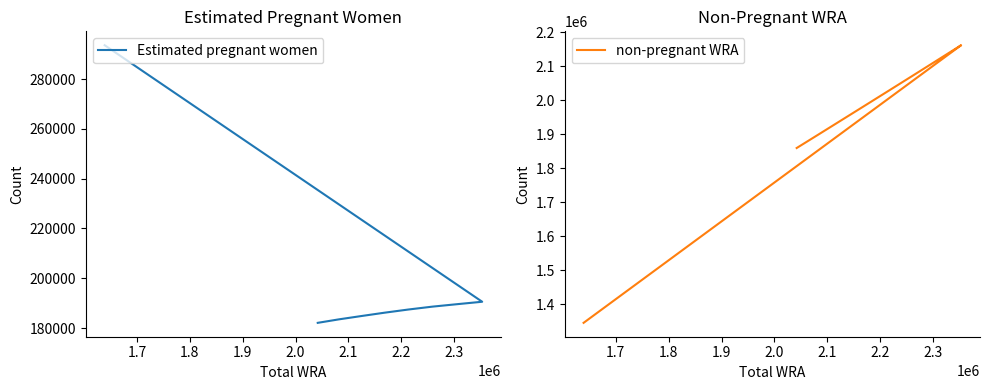

Is the value of non-pregnant WRA at 2.0 greater than the value of Estimated pregnant women at 1.6?

Yes